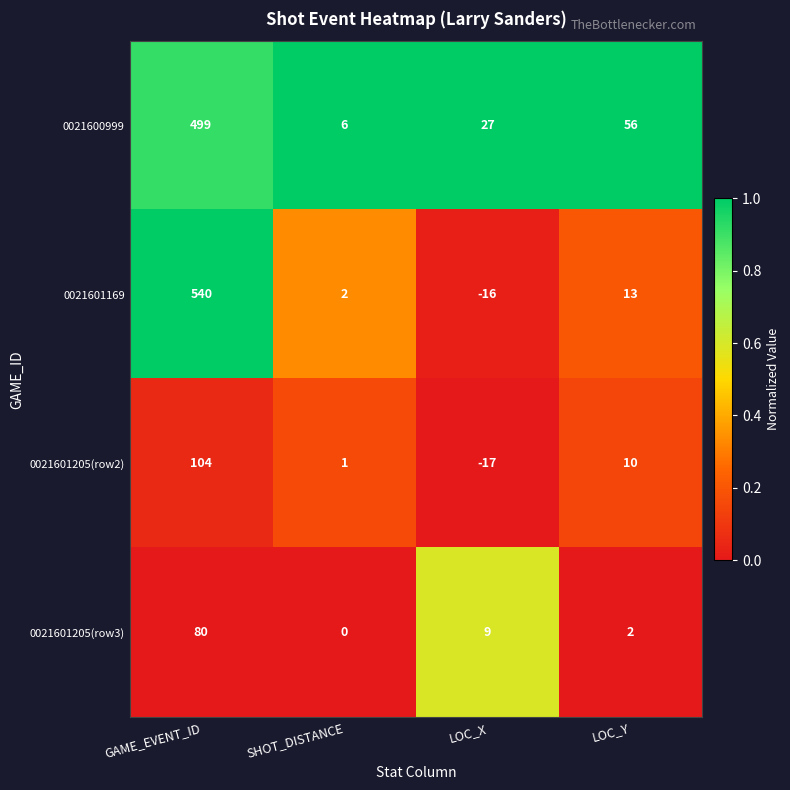

At LOC_X, list the series in order from largest to smallest.

0021600999, 0021601205(row3), 0021601169, 0021601205(row2)